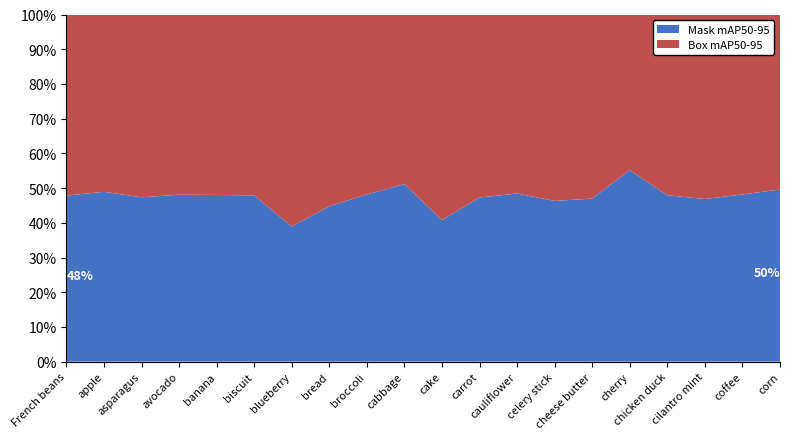

Reading right to left, what are all the values shown in this chart?

Box mAP50-95: 0.8	0.7	0.4	0.4	0.1	0.1	0.4	0.4	0.7	0.3	0.5	0.8	0.5	0.3	0.4	0.4	0.1	0.5	0.2	0.7
Mask mAP50-95: 0.8	0.6	0.4	0.3	0.1	0.1	0.4	0.4	0.6	0.2	0.5	0.7	0.4	0.2	0.3	0.3	0.1	0.5	0.2	0.6